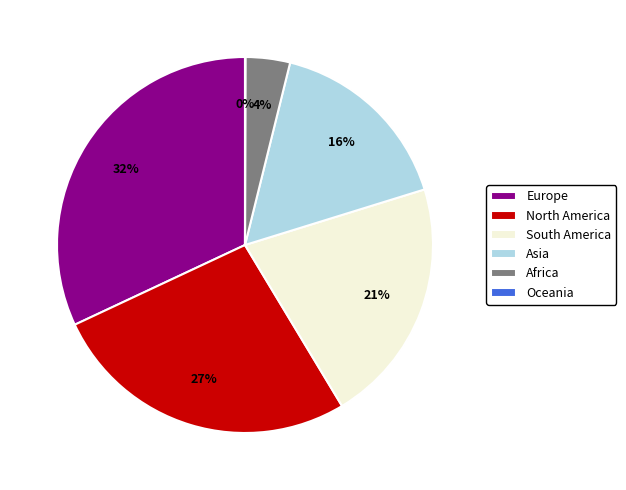

To the nearest percent, what percentage of the pie is Asia?

16%